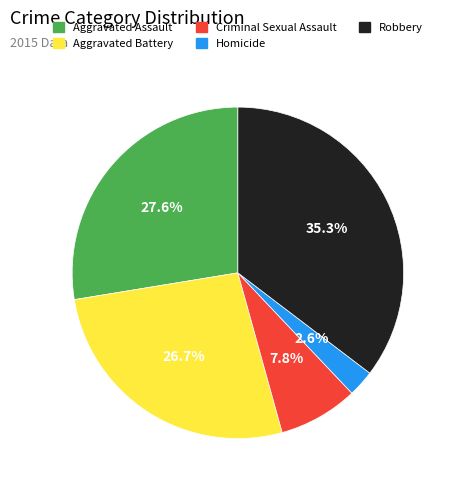

To the nearest percent, what is the difference between the Homicide and Criminal Sexual Assault slice percentages?

5%